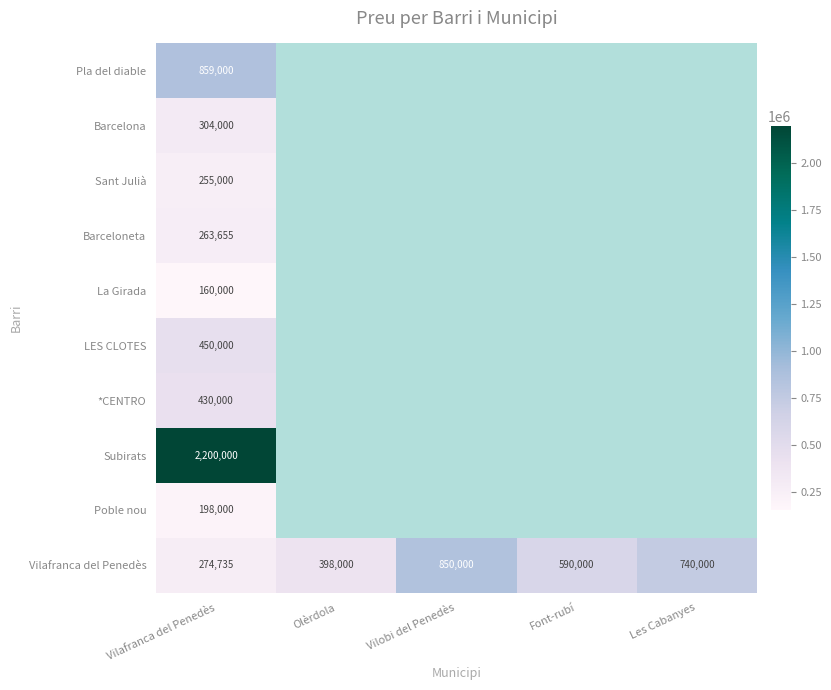

Between Vilafranca del Penedès and Les Cabanyes, which series saw the biggest shift?

Vilafranca del Penedès